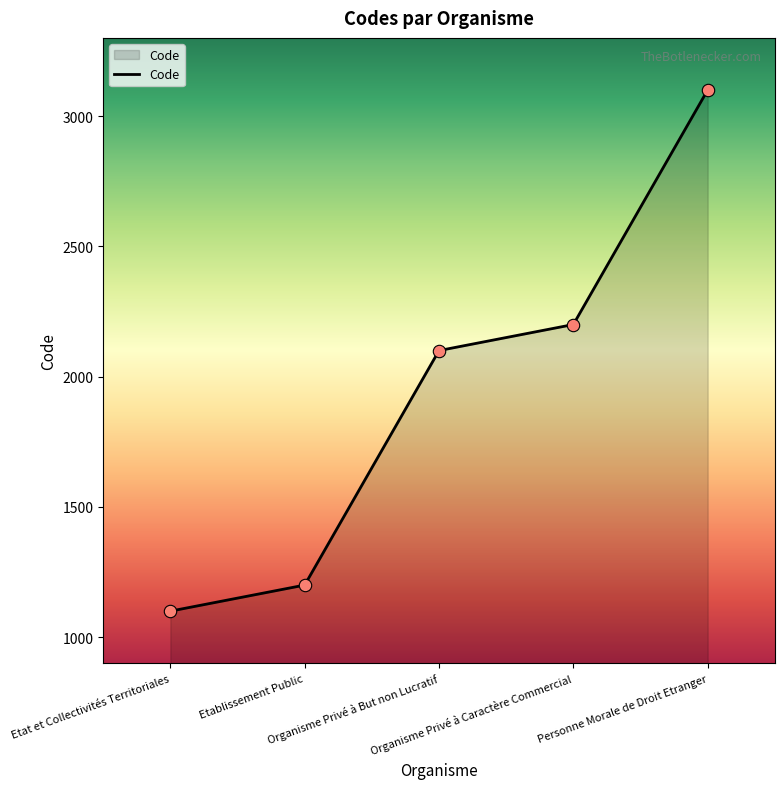

What is the change in value from Etablissement Public to Organisme Privé à Caractère Commercial?

+1000